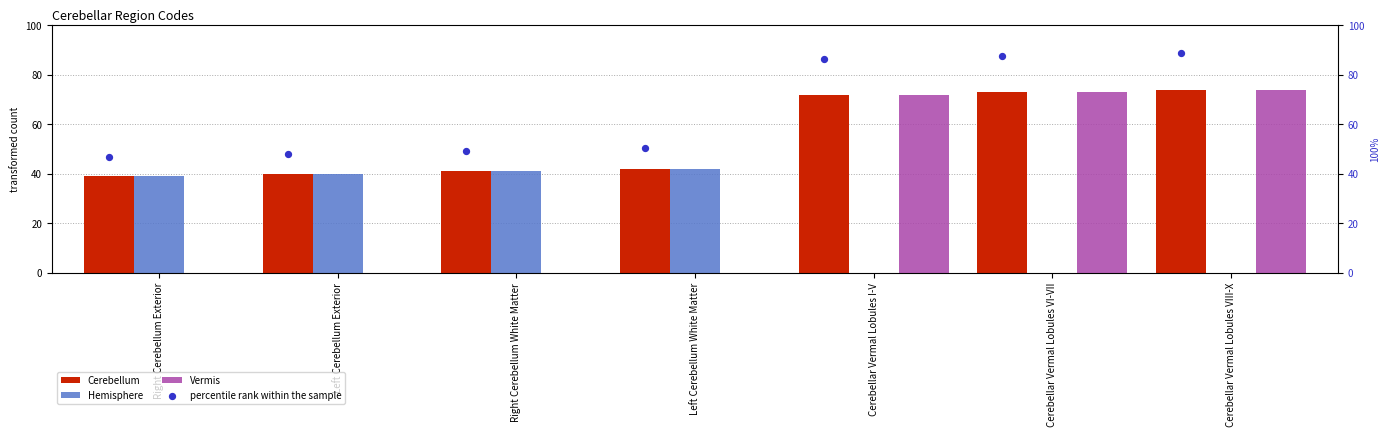

The value of Cerebellum at Cerebellar Vermal Lobules VIII-X is 109. True or false?

False